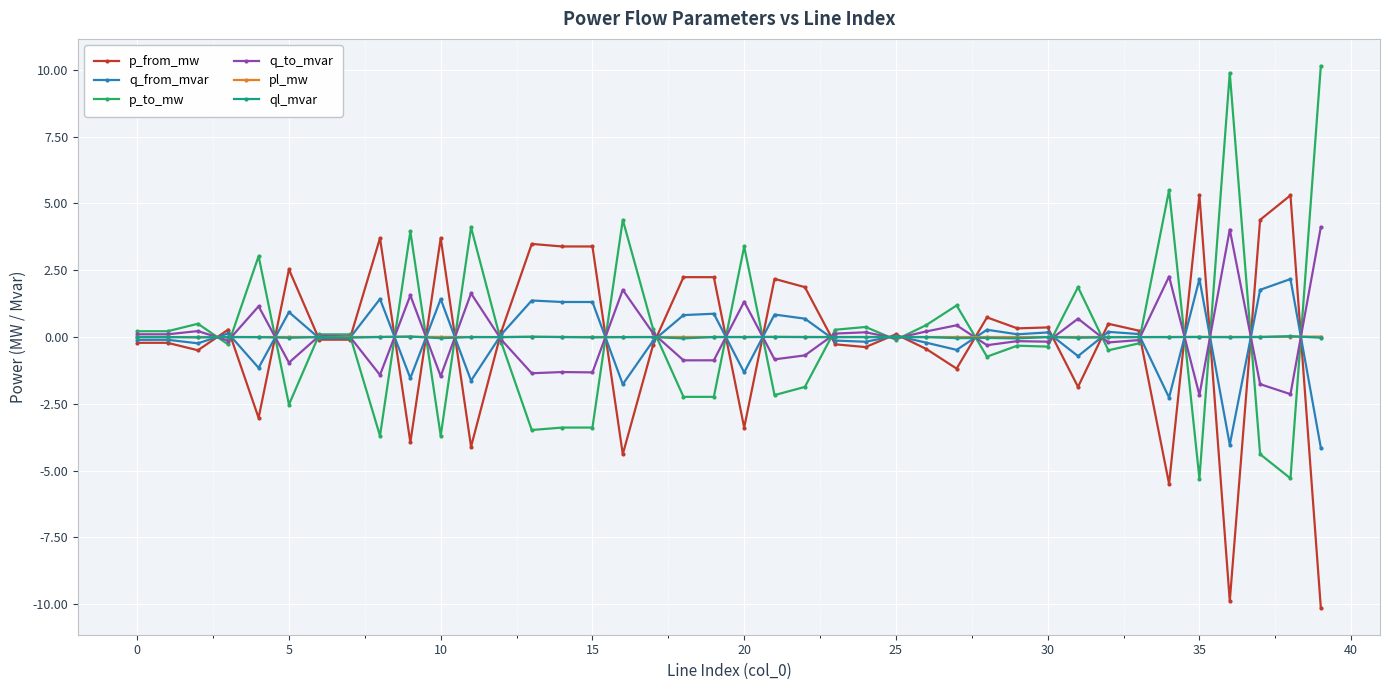

At how many categories does at least one series exceed -8?

40